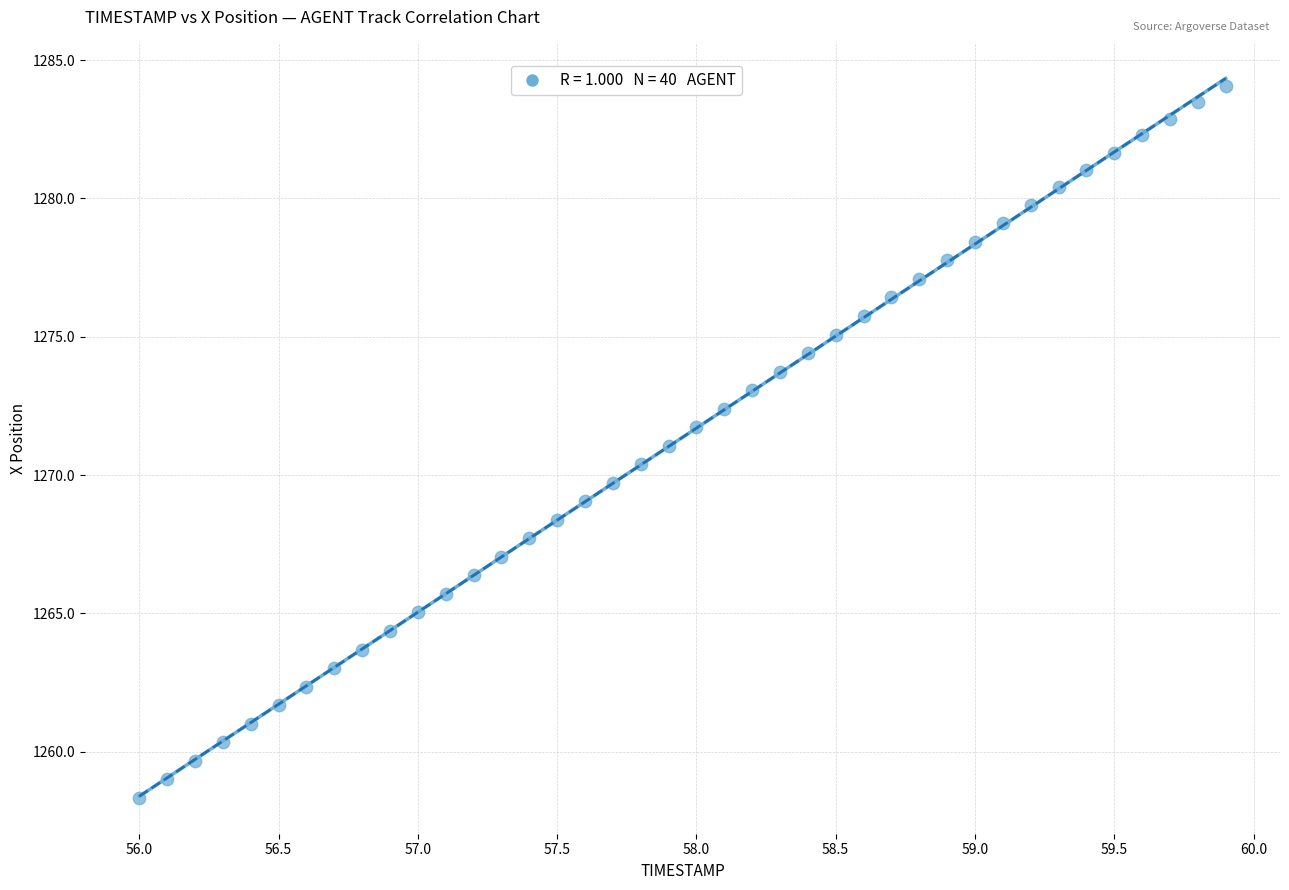

What is the range of X values (max minus min)?

3.9